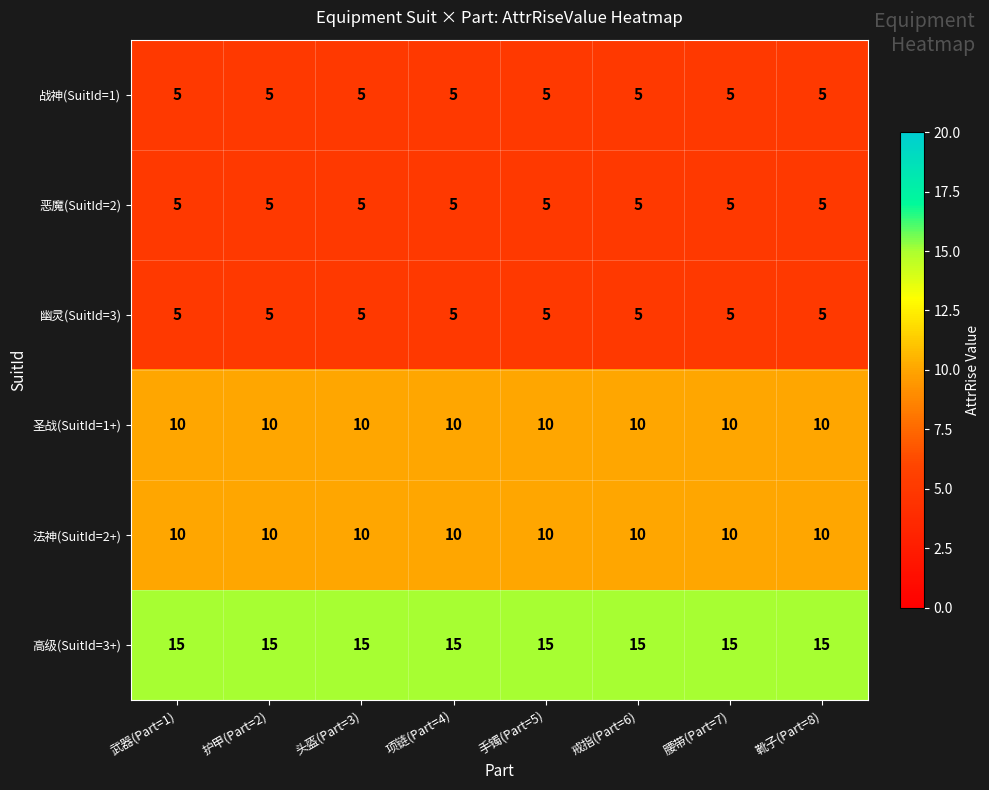

What is the highest value of the 法神(SuitId=2+) series?

10